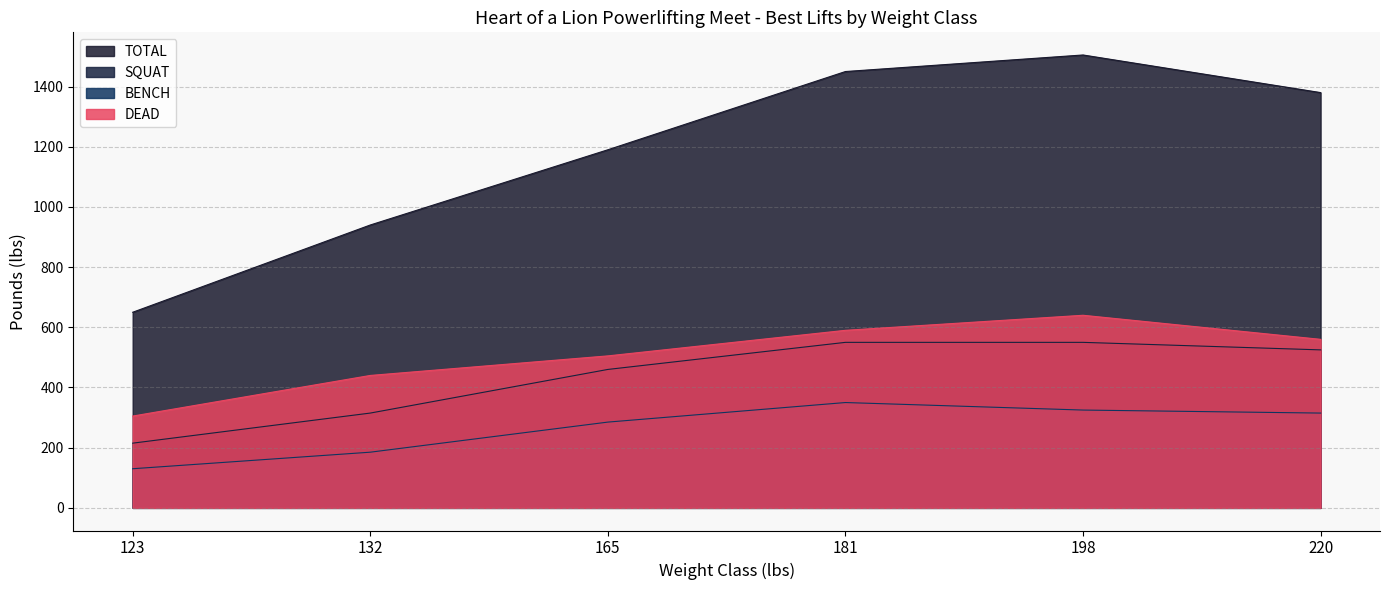

What is the lowest value of the TOTAL series?

650